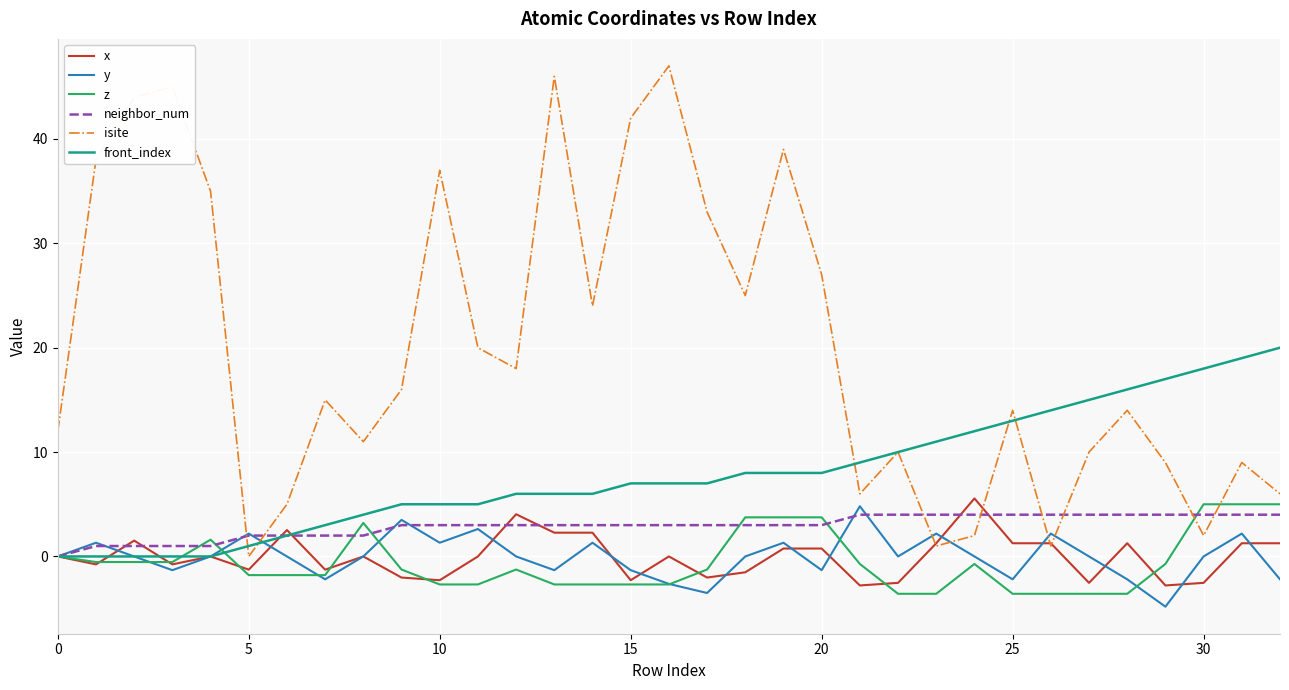

Does the chart have visible grid lines?

Yes